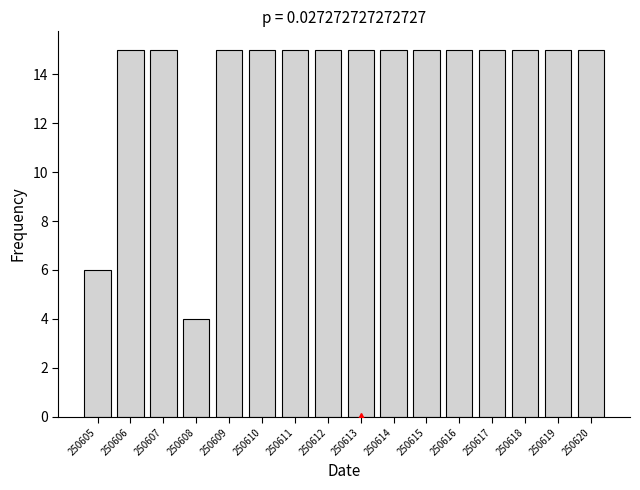

Reading left to right, transcribe all the data shown in this chart.

250605=6	250606=15	250607=15	250608=4	250609=15	250610=15	250611=15	250612=15	250613=15	250614=15	250615=15	250616=15	250617=15	250618=15	250619=15	250620=15